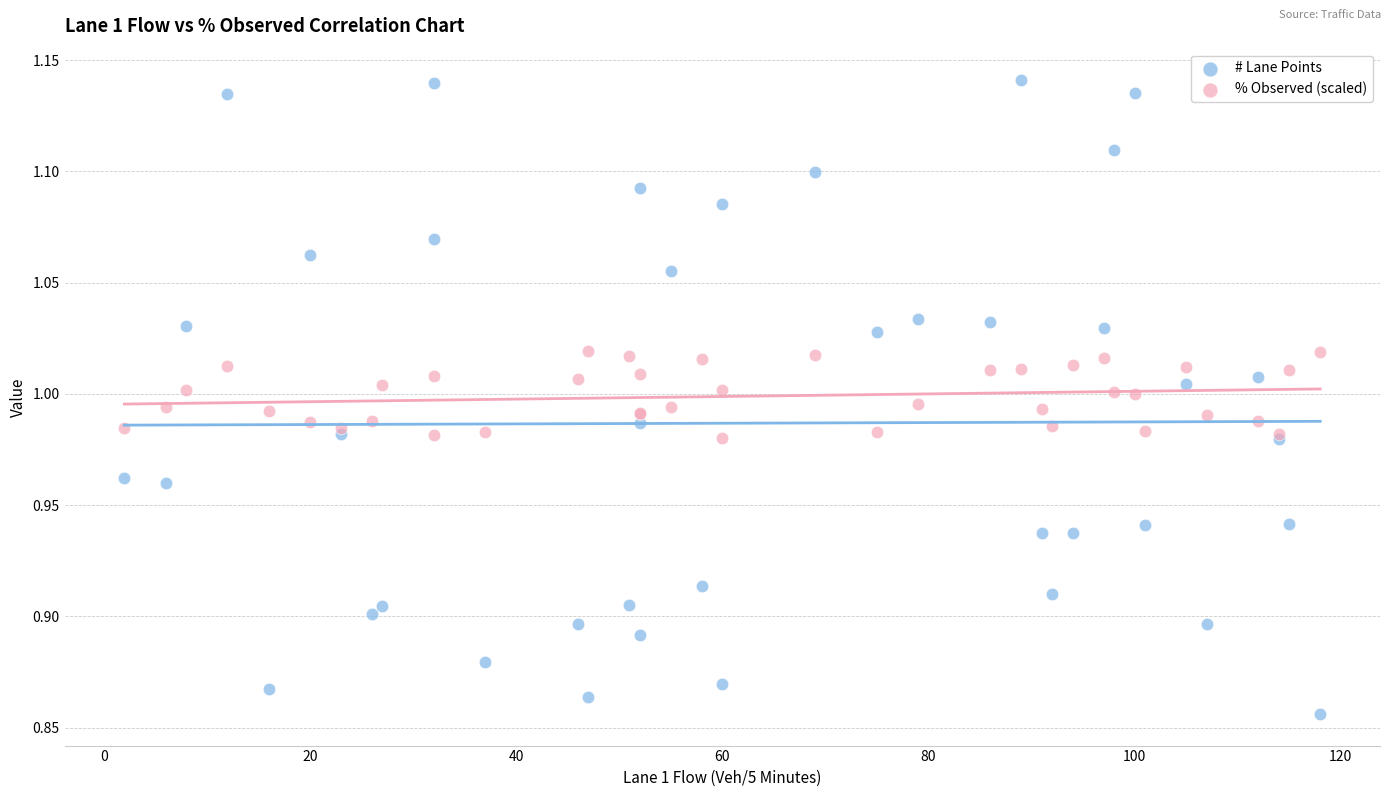

Which series contains the lowest Y value?

# Lane Points